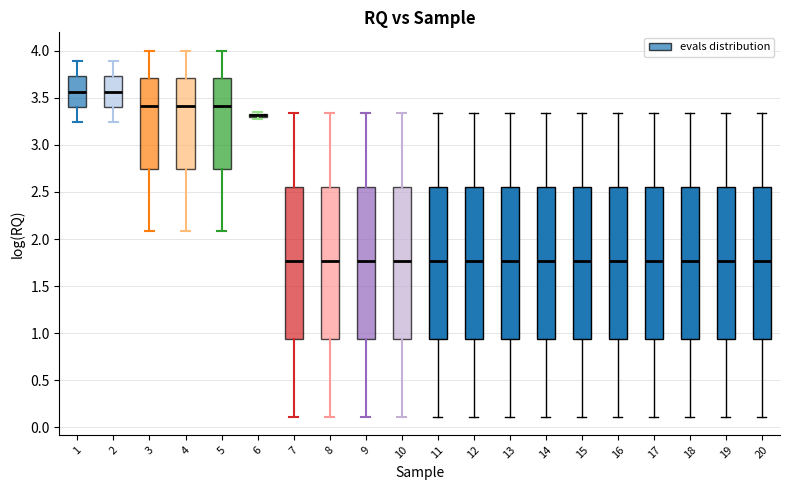

Where does the median line of the box at x = 11 sit on the y-axis? The values are not printed on the chart, so give them approximately, as read against the axis.

1.75